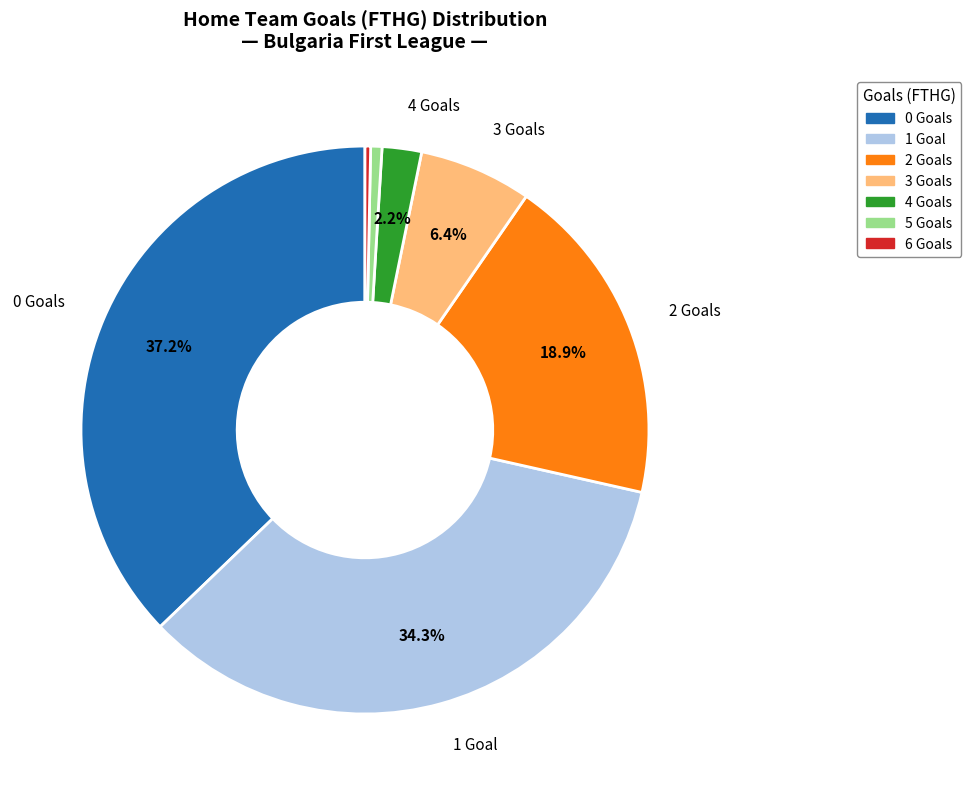

How many slices are in this pie chart?

7